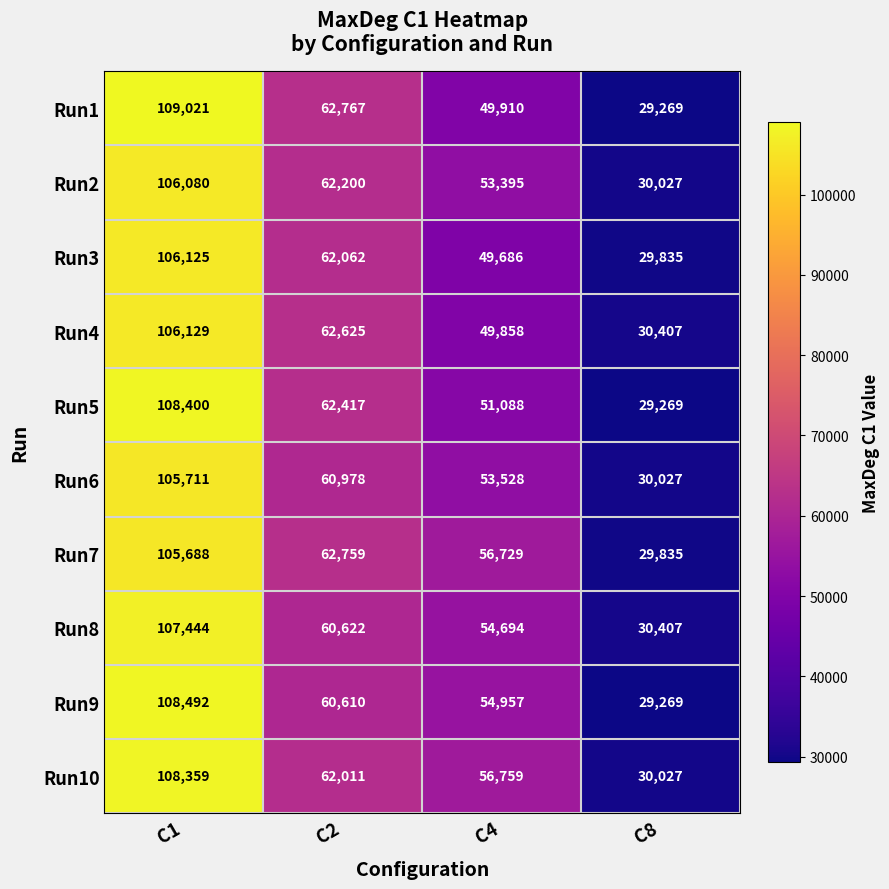

At how many categories does at least one series exceed 31869?

3